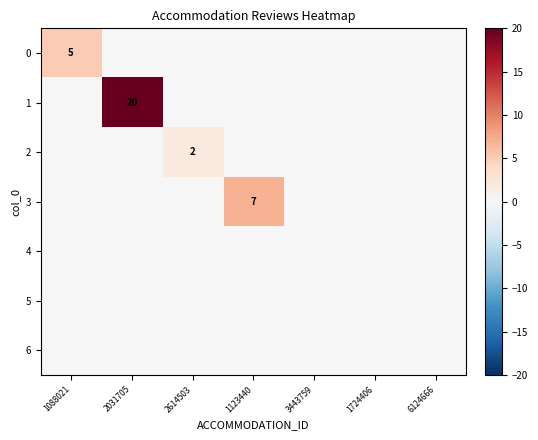

Which series has the widest spread of values?

1